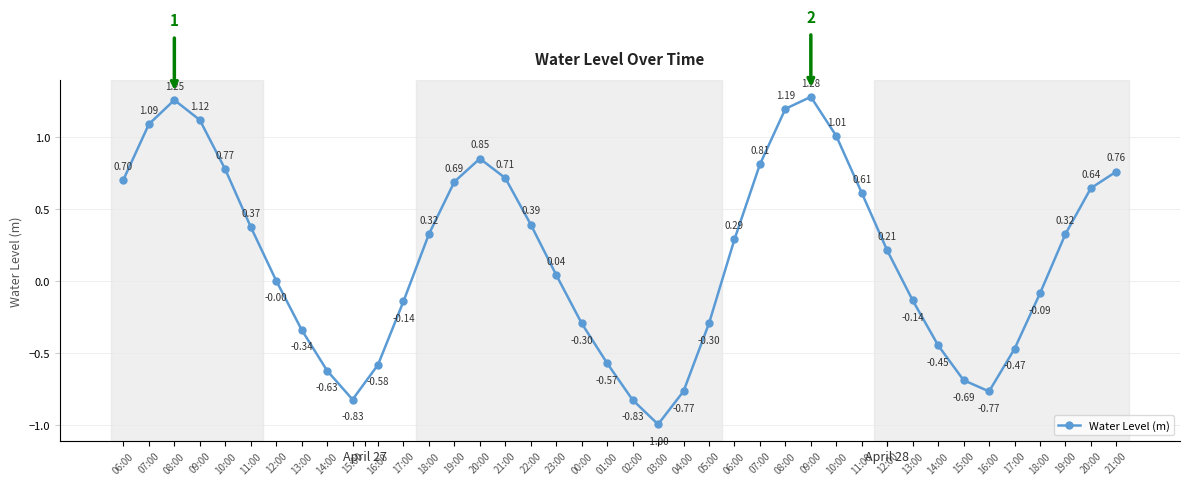

How many series are shown in this chart?

1